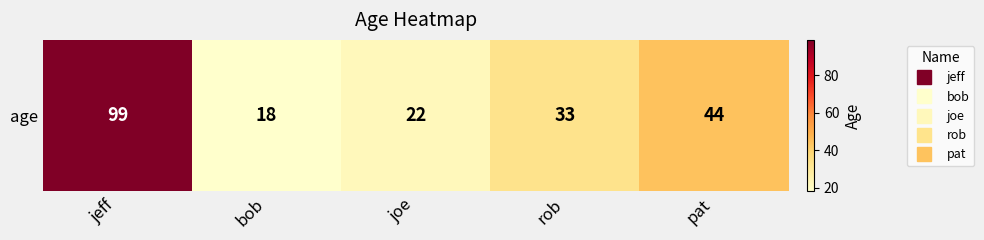

At which category does the chart reach its minimum across all series?

bob